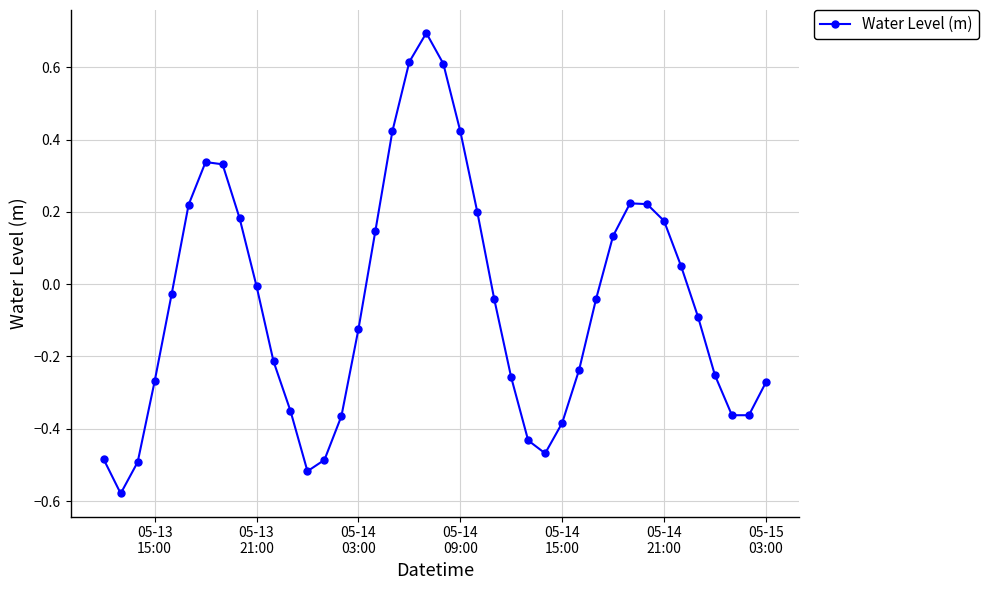

True or false: the data has more than 1 interior local peaks.

True